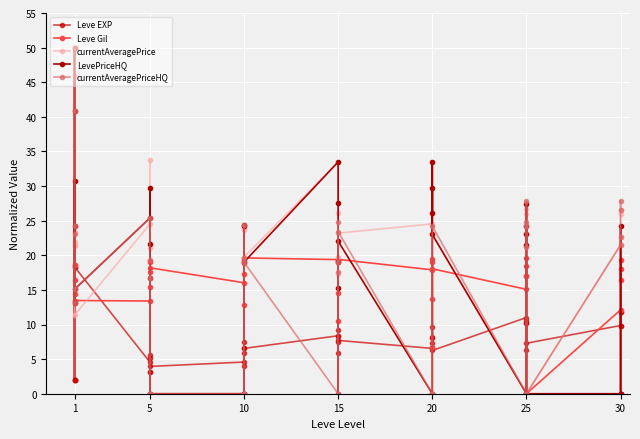

How many data points does each series have?

40